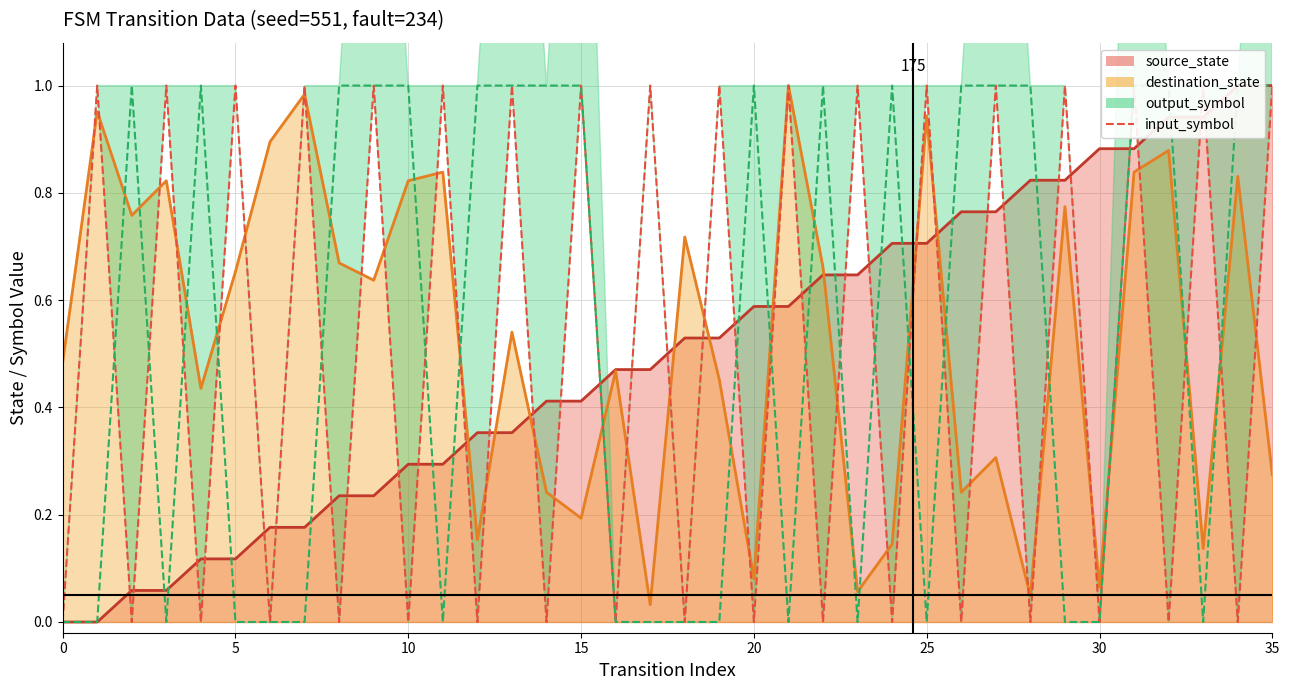

Which series has the widest spread of values?

source_state (line)